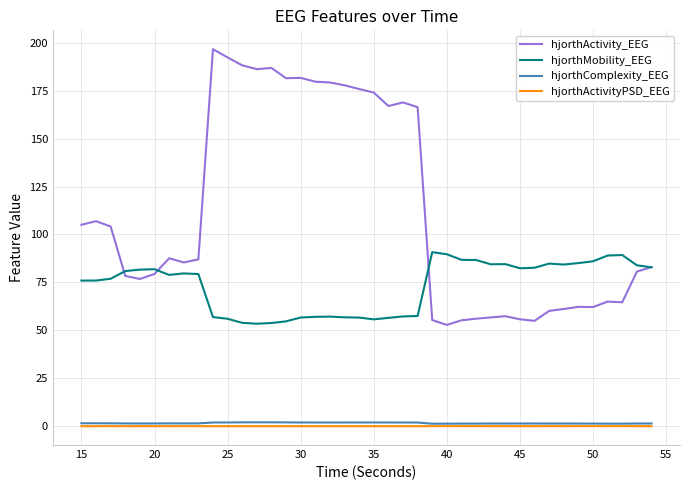

Which series has the largest total across all categories?

hjorthActivity_EEG